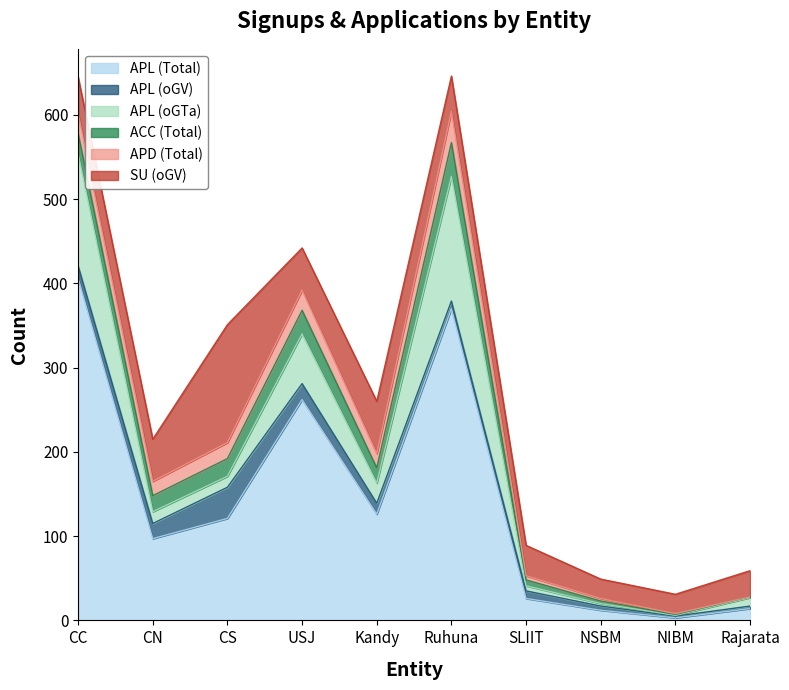

What is the greatest value displayed?

406